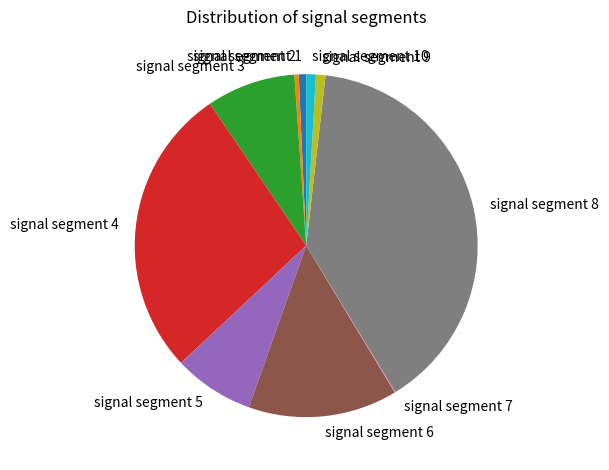

Which slice is the largest?

signal segment 8